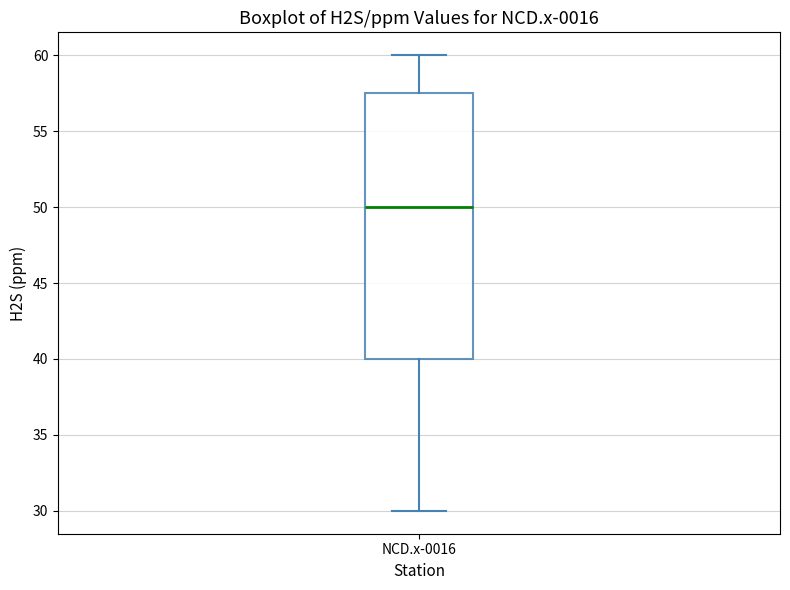

Transcribe this box plot: give where the median line is, the range the box spans, and where the two whiskers end, as read against the y-axis. The values are not printed on the chart, so give them approximately, as read against the axis.

median 50.0, box 40.0 to 57.5, whiskers 30.0 to 60.0